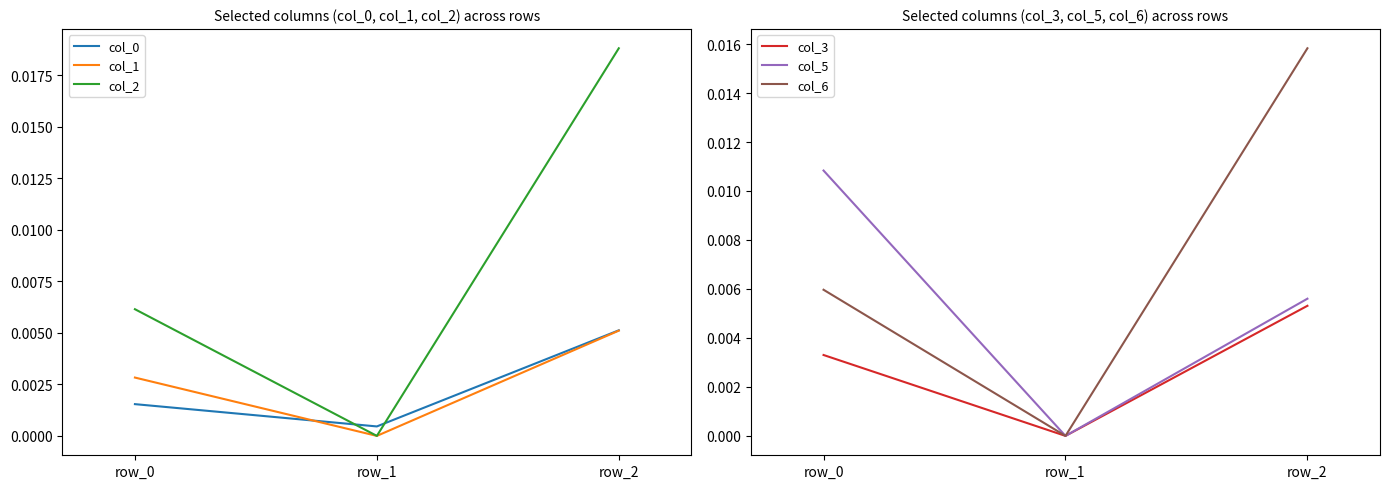

True or false: col_6 has a value of 0.0 at row_0.

True